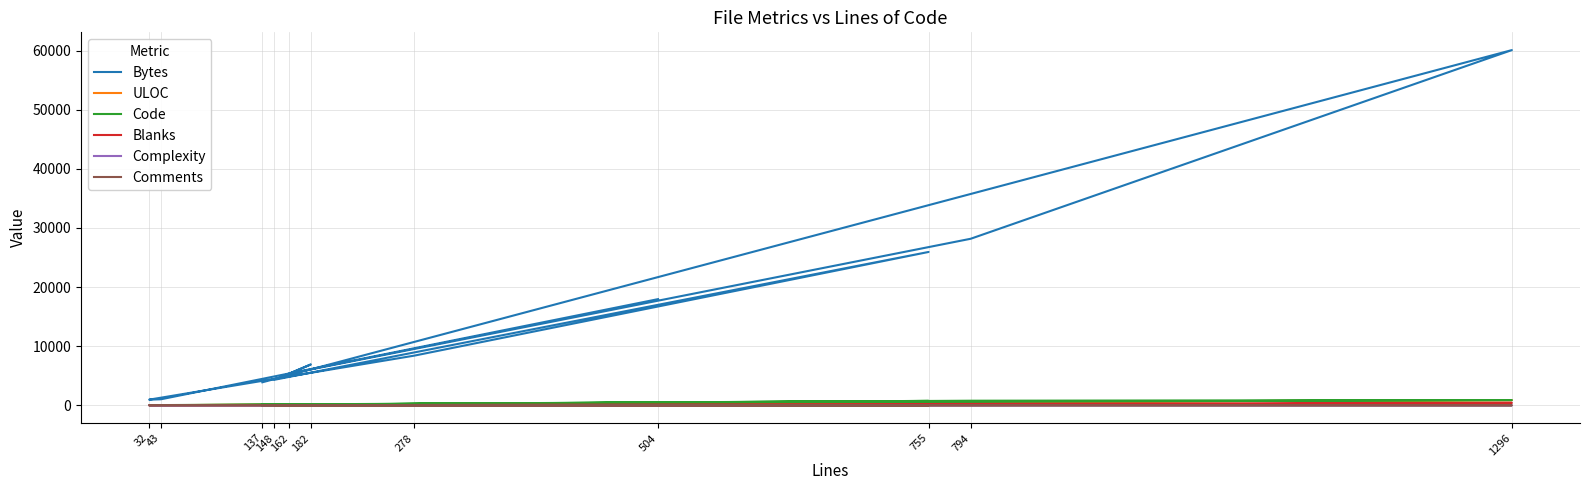

What is the average value of the ULOC series?

248